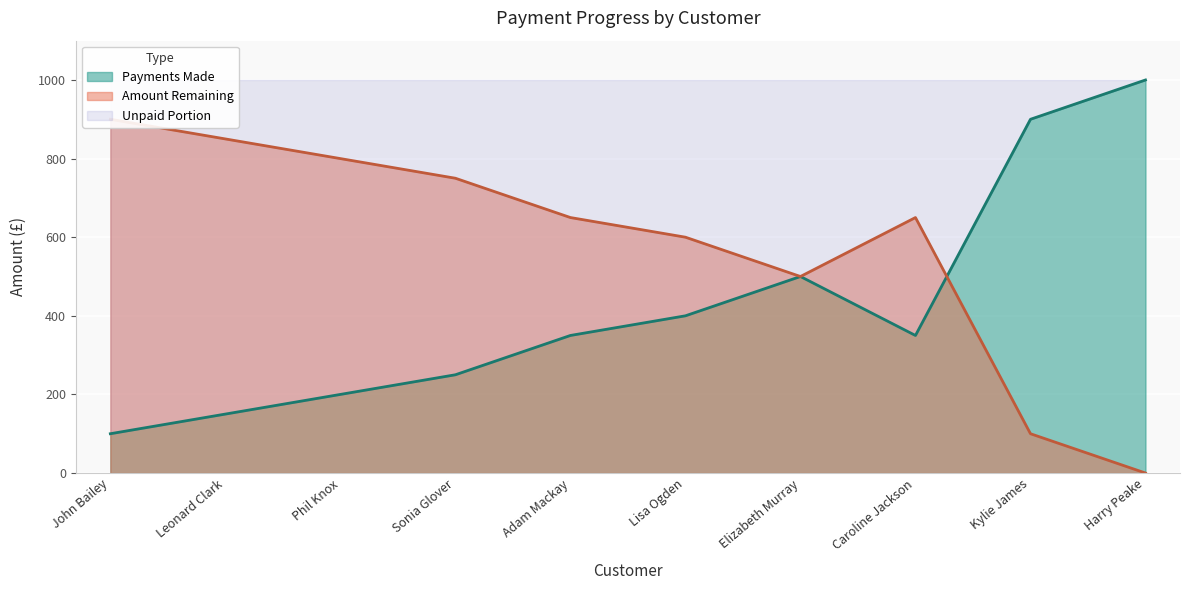

What is the value of the Payments Made point at the 2nd from the left?

150